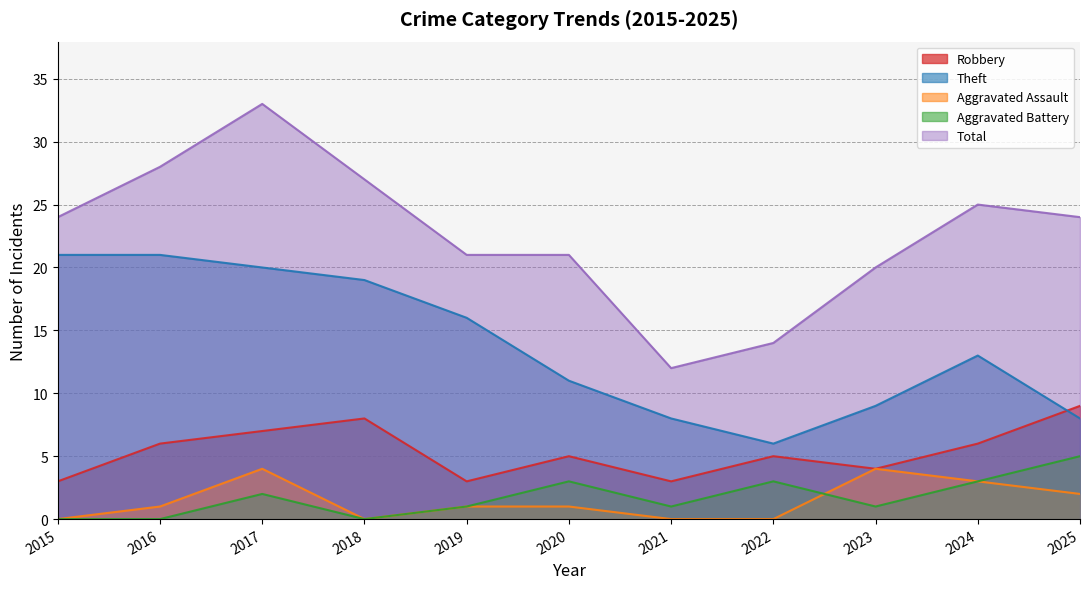

What is the difference between the second highest and minimum values in the Aggravated Battery series?

3